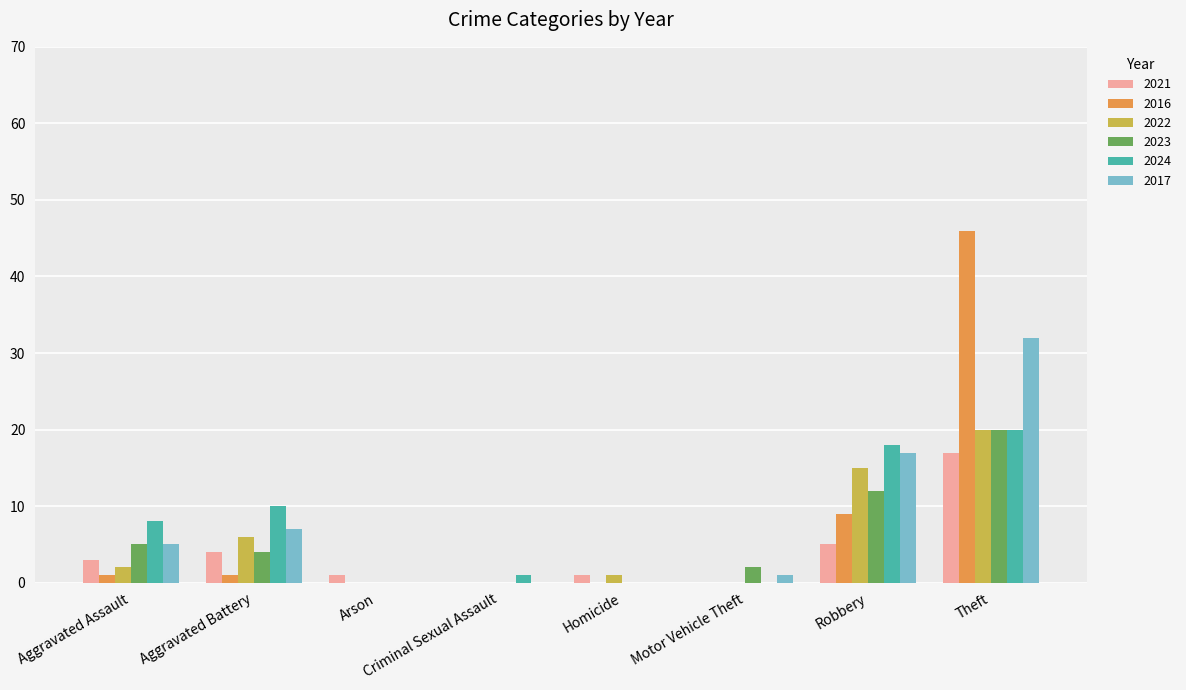

The 2024 series shows 13 at Motor Vehicle Theft. True or false?

False